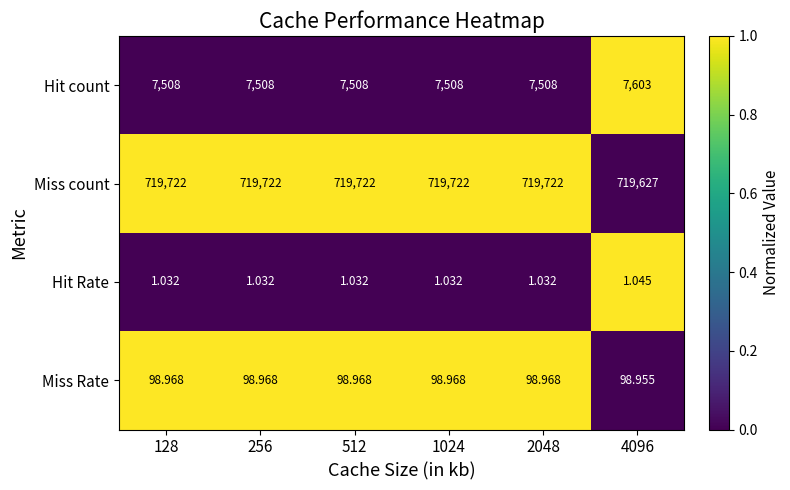

Rank the series by their maximum value, from lowest to highest.

Hit Rate, Miss Rate, Hit count, Miss count